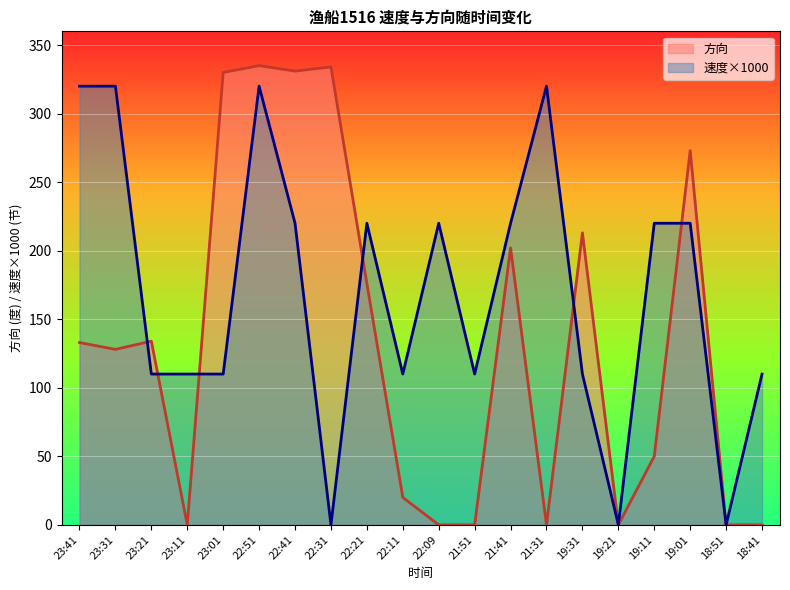

In 方向, how many points are higher than both neighbors (excluding endpoints)?

6